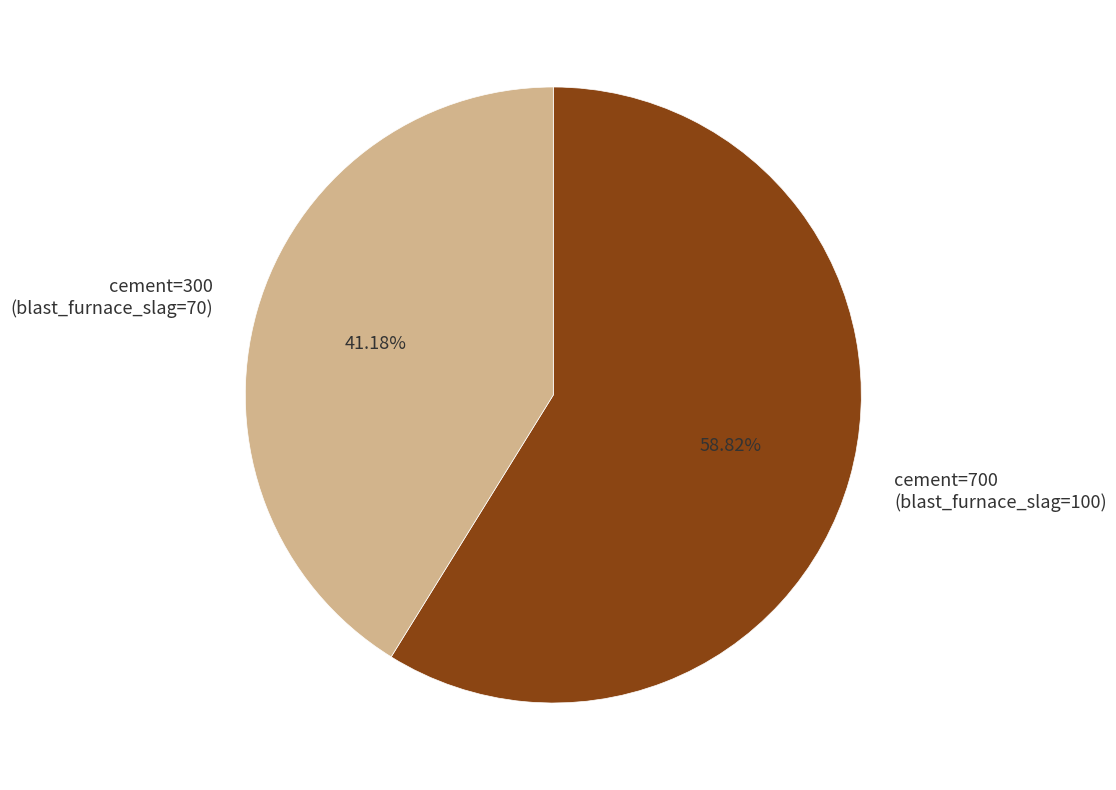

Rank the categories by value from highest to lowest.

cement=700, cement=300